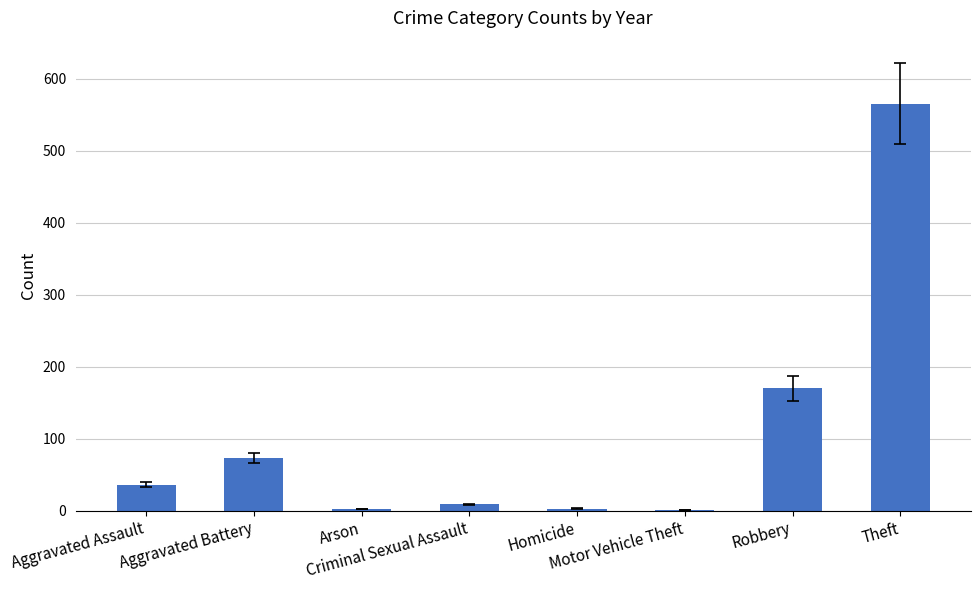

How many distinct data groups are displayed?

1